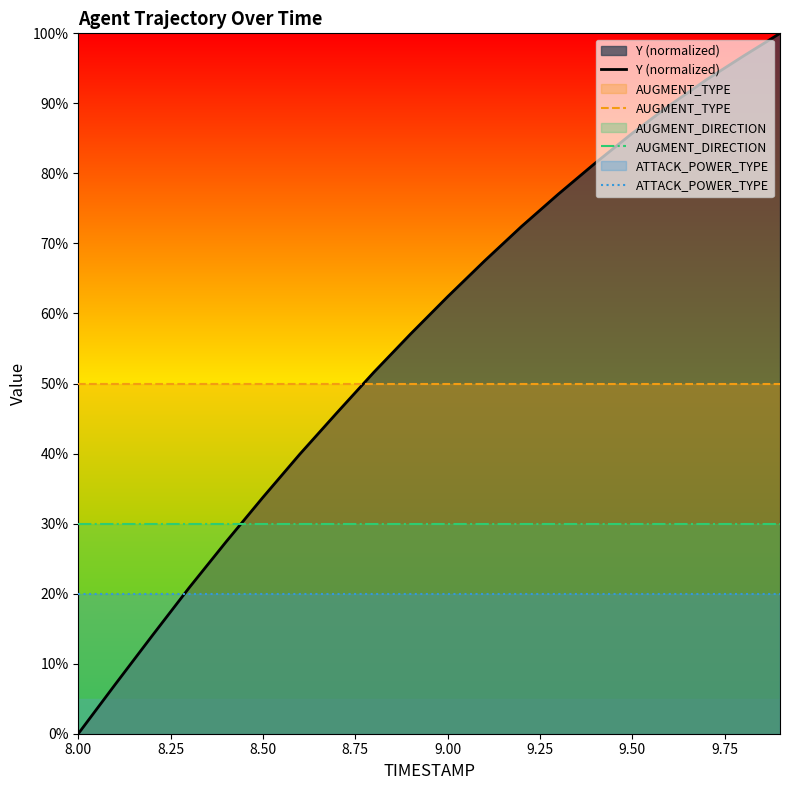

Reading left to right, what are all the values shown in this chart?

Y (normalized): 0.0	7.0	14.0	20.8	27.4	33.8	39.9	45.8	51.6	57.1	62.4	67.5	72.4	77.0	81.5	85.7	89.7	93.3	96.7	100.0
AUGMENT_TYPE: 50.0	50.0	50.0	50.0	50.0	50.0	50.0	50.0	50.0	50.0	50.0	50.0	50.0	50.0	50.0	50.0	50.0	50.0	50.0	50.0
AUGMENT_DIRECTION: 30.0	30.0	30.0	30.0	30.0	30.0	30.0	30.0	30.0	30.0	30.0	30.0	30.0	30.0	30.0	30.0	30.0	30.0	30.0	30.0
ATTACK_POWER_TYPE: 20.0	20.0	20.0	20.0	20.0	20.0	20.0	20.0	20.0	20.0	20.0	20.0	20.0	20.0	20.0	20.0	20.0	20.0	20.0	20.0